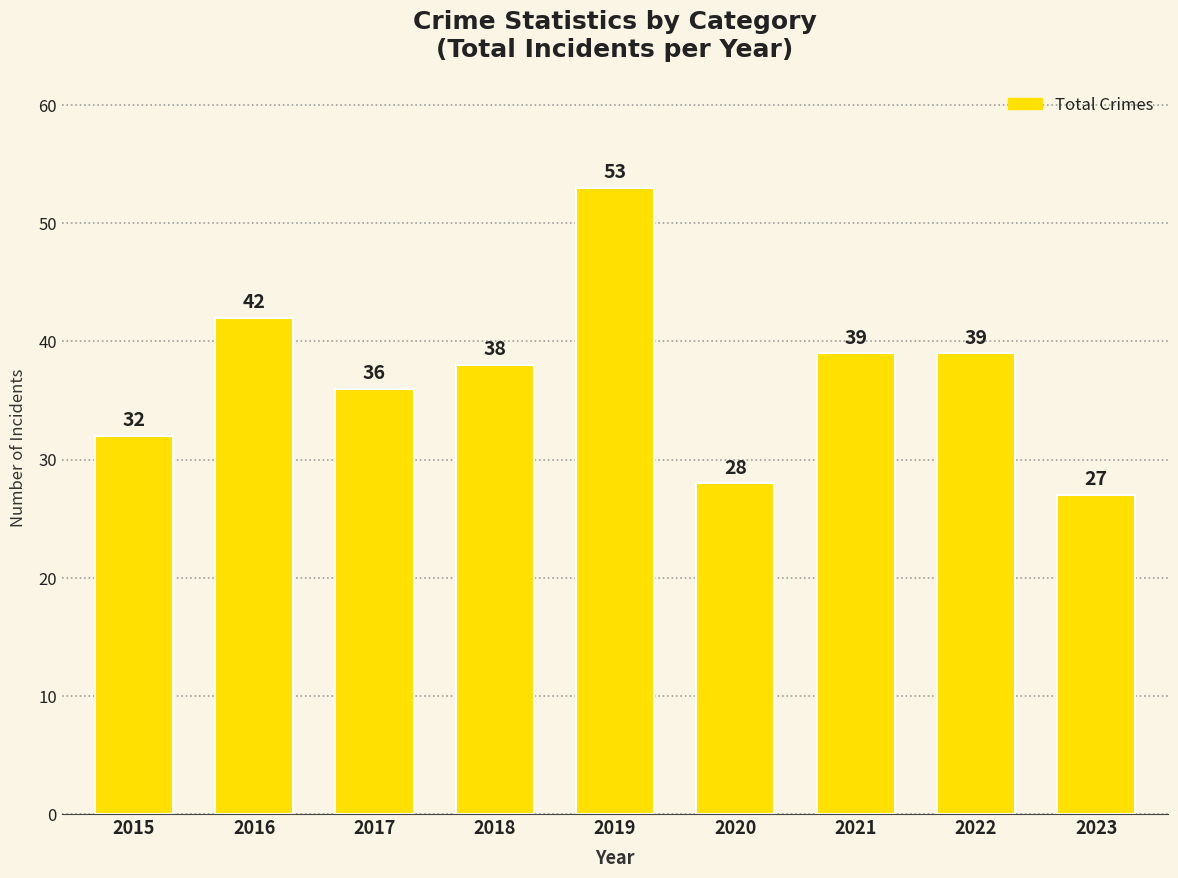

What is the maximum value shown in the chart?

53